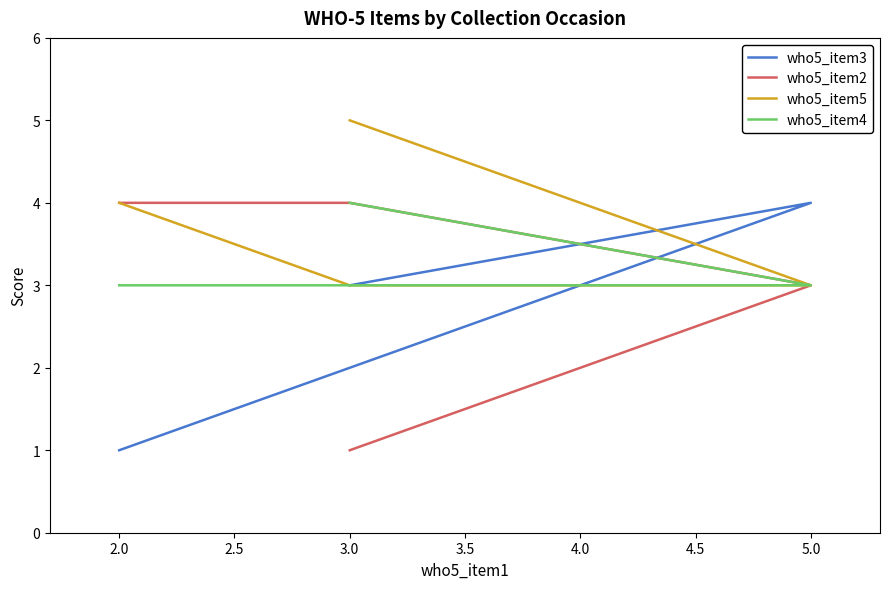

After their last crossing, which series has the higher values: who5_item3 or who5_item2?

who5_item3